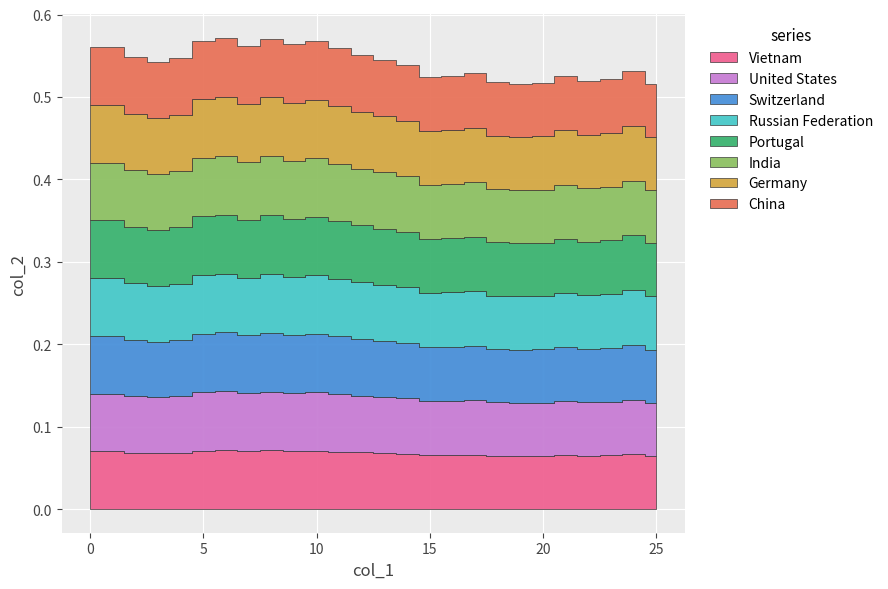

Reading right to left, what are all the values shown in this chart?

25=0.5	24=0.5	23=0.5	22=0.5	21=0.5	20=0.5	19=0.5	18=0.5	17=0.5	16=0.5	15=0.5	14=0.5	13=0.5	12=0.6	11=0.6	10=0.6	9=0.6	8=0.6	7=0.6	6=0.6	5=0.6	4=0.5	3=0.5	2=0.5	1=0.6	0=0.6